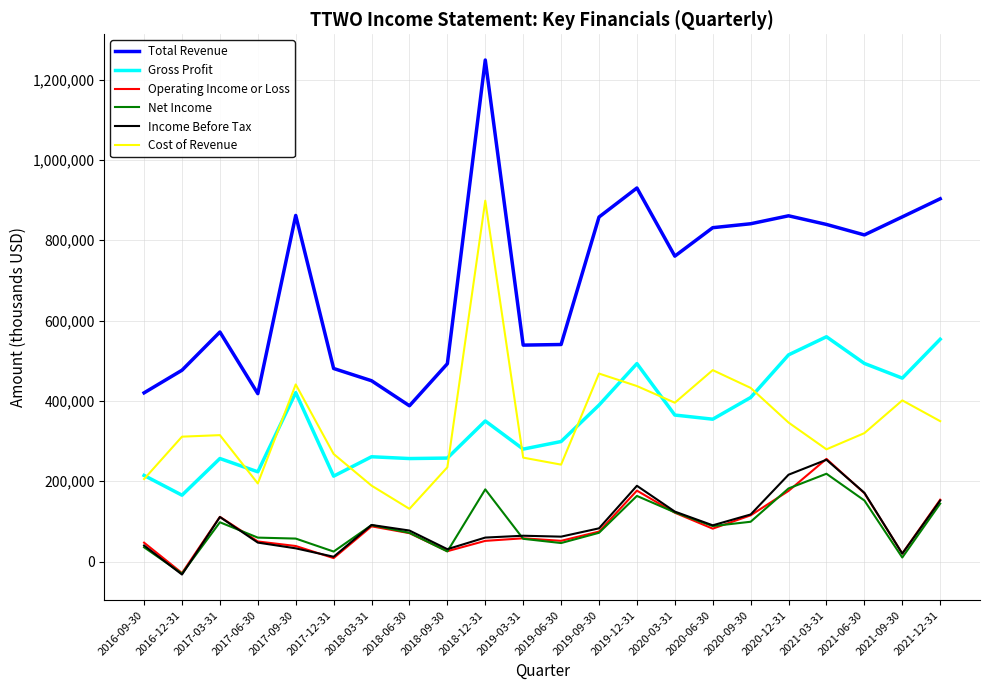

At how many categories does at least one series exceed 1187575?

1